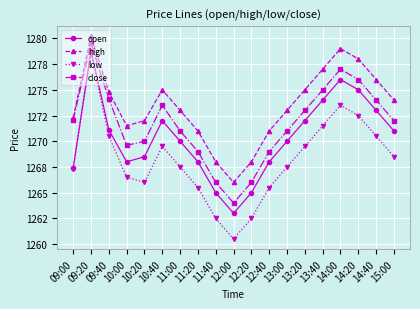

How many interior local peaks does the close series have?

3